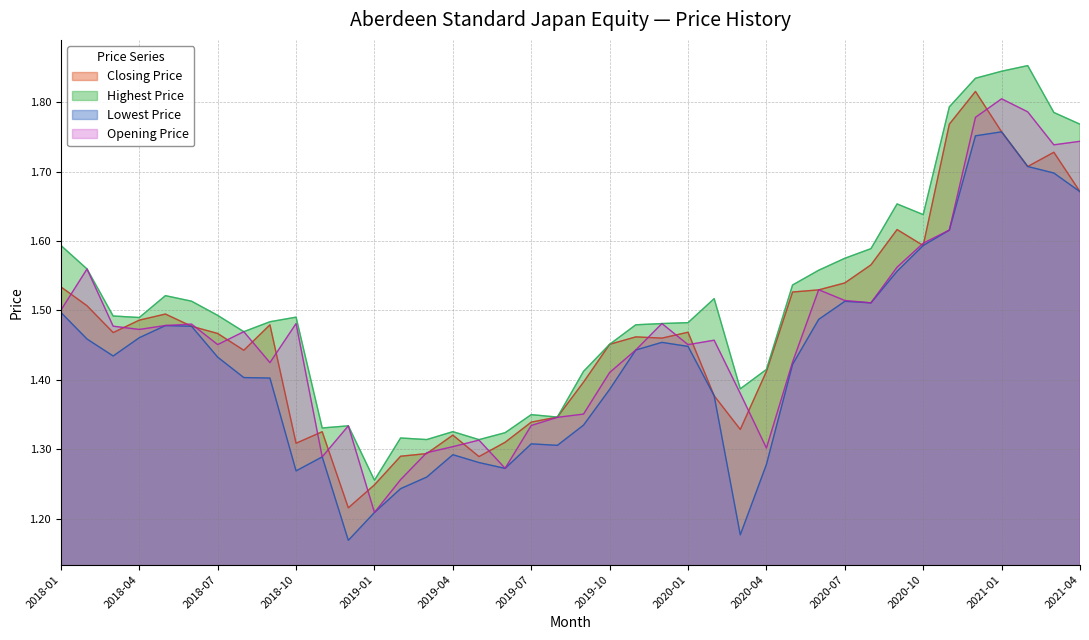

True or false: Highest Price and Lowest Price cross at least once.

False